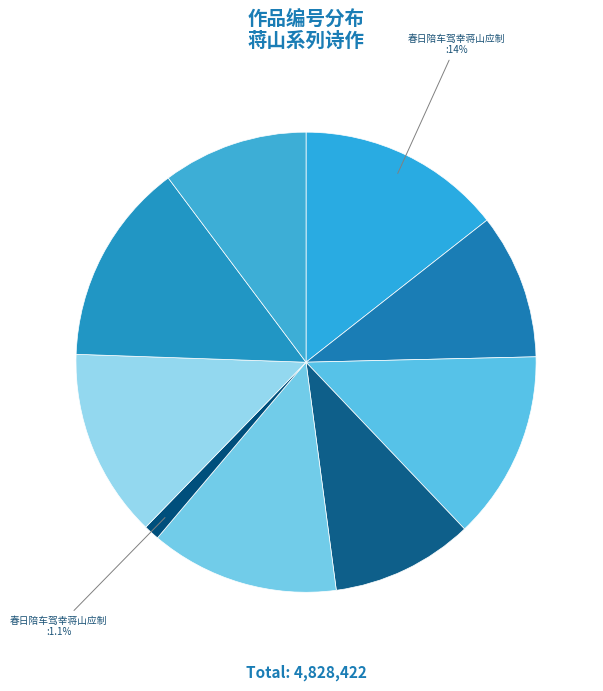

To the nearest percent, what is the average slice percentage?

11%